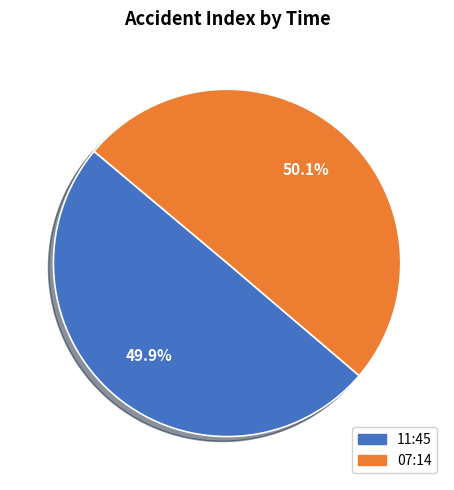

Approximately how many times larger is the value at 07:14 compared to 11:45?

1.0